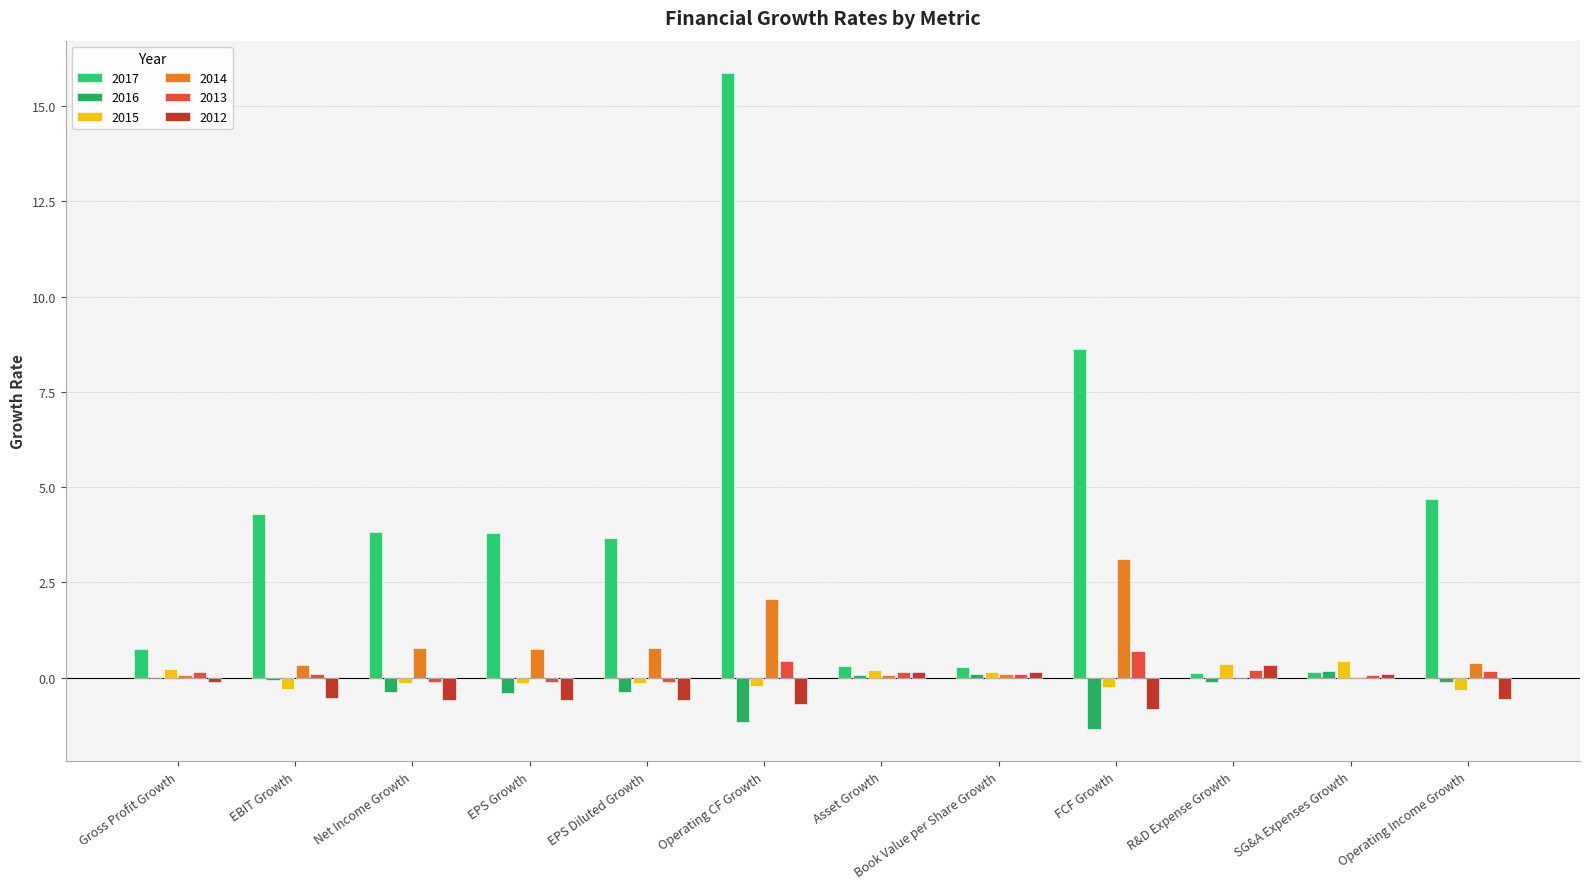

What is the total value across all series at SG&A Expenses Growth?

0.9